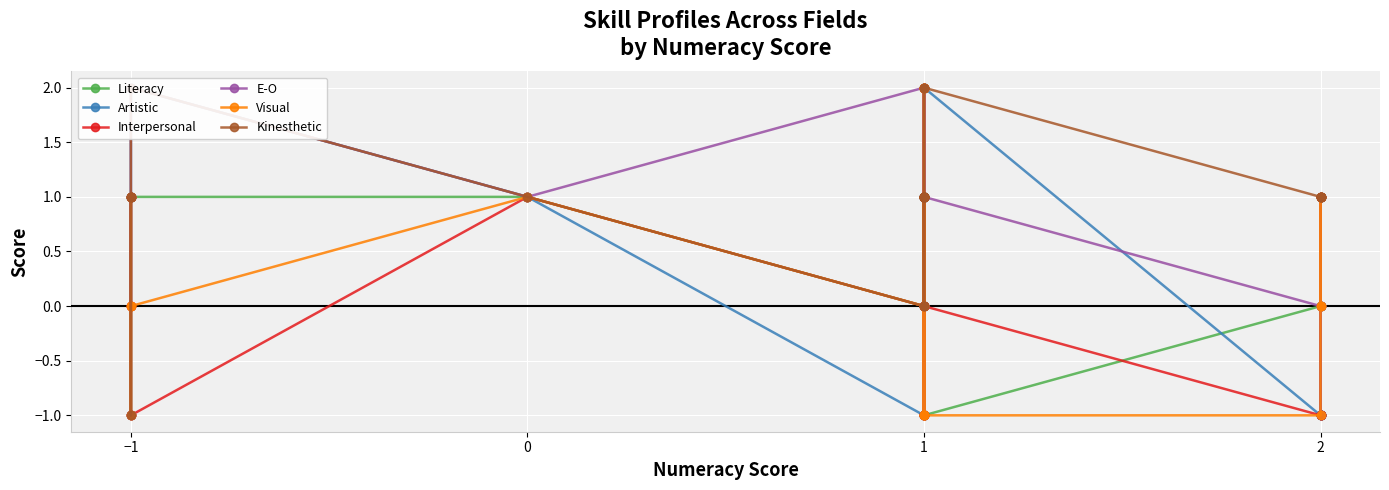

What is the label of the 23rd point from the left?

1